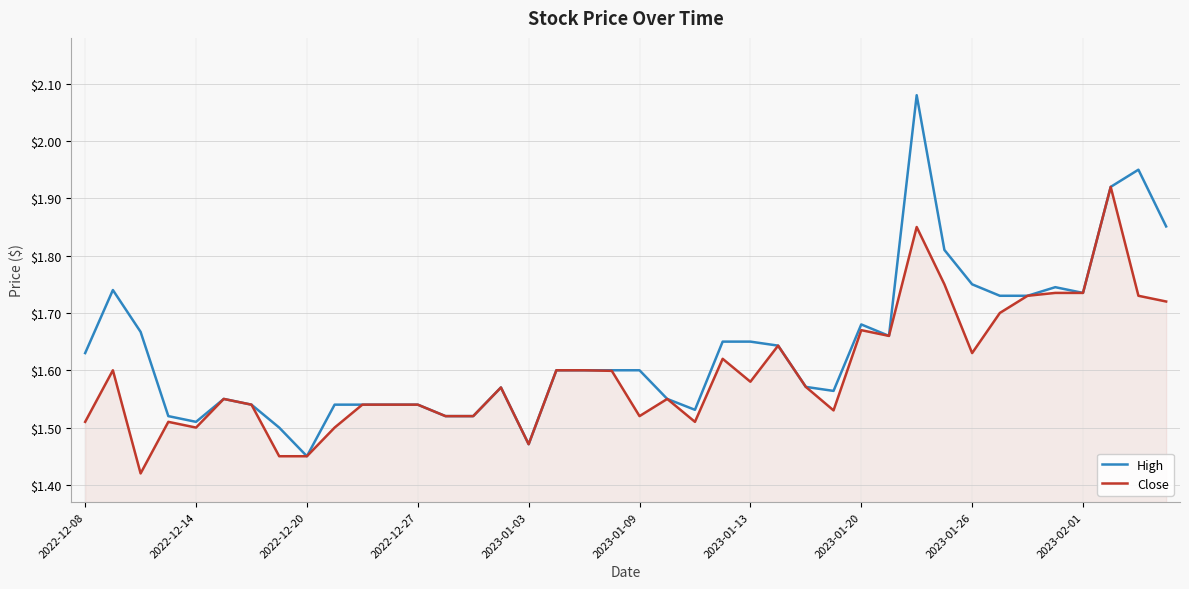

Which series has the widest spread of values?

High